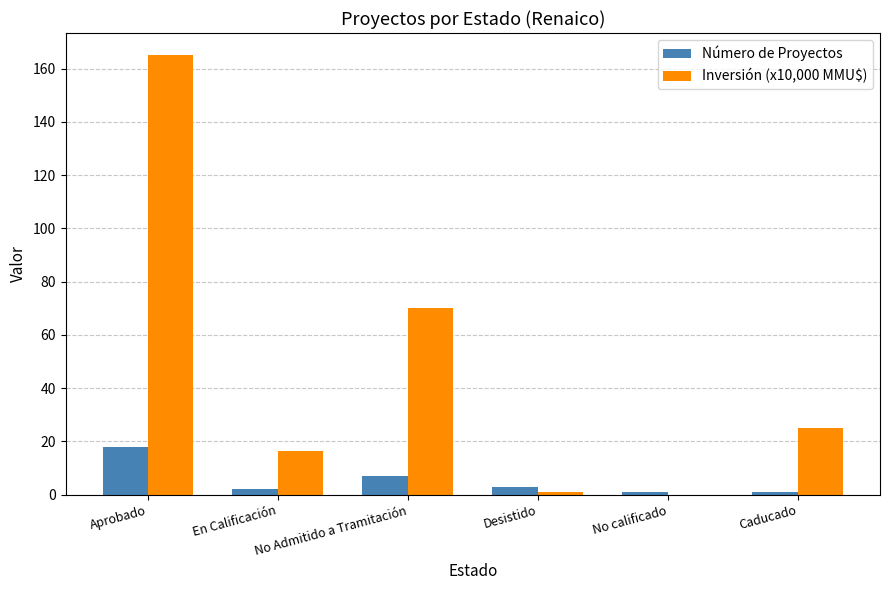

Between Aprobado and No Admitido a Tramitación, which series saw the biggest shift?

Inversión (x10,000 MMU$)